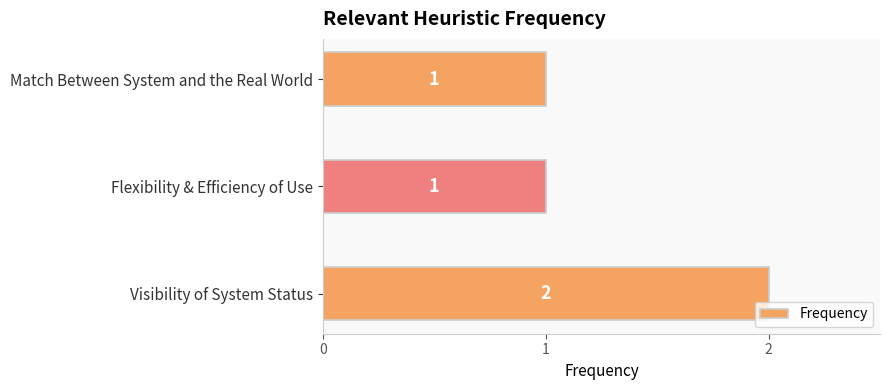

How many categories are shown in the chart?

3